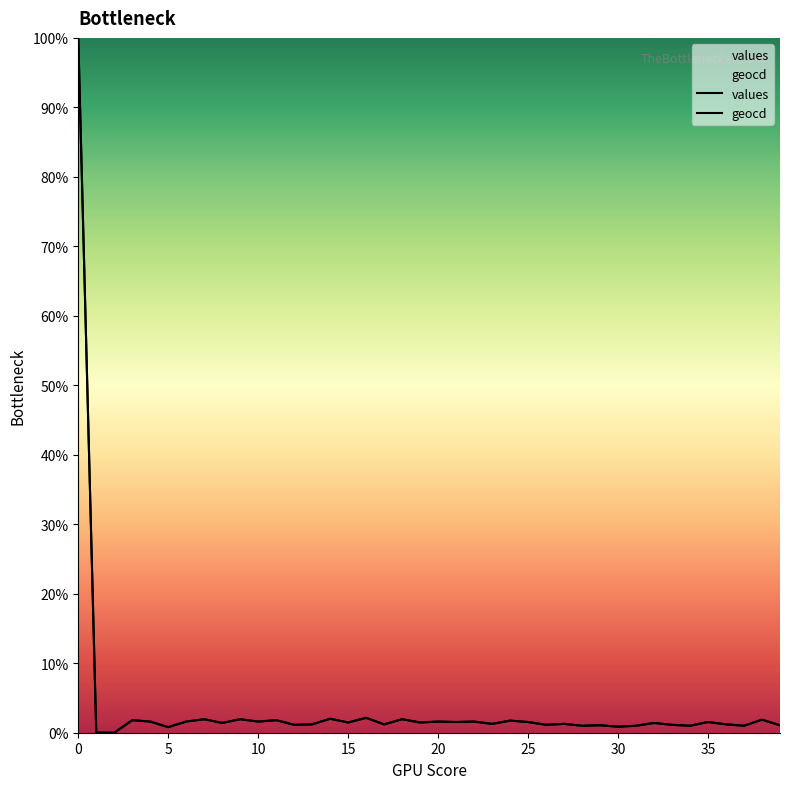

Read the values value at 12.

1.1